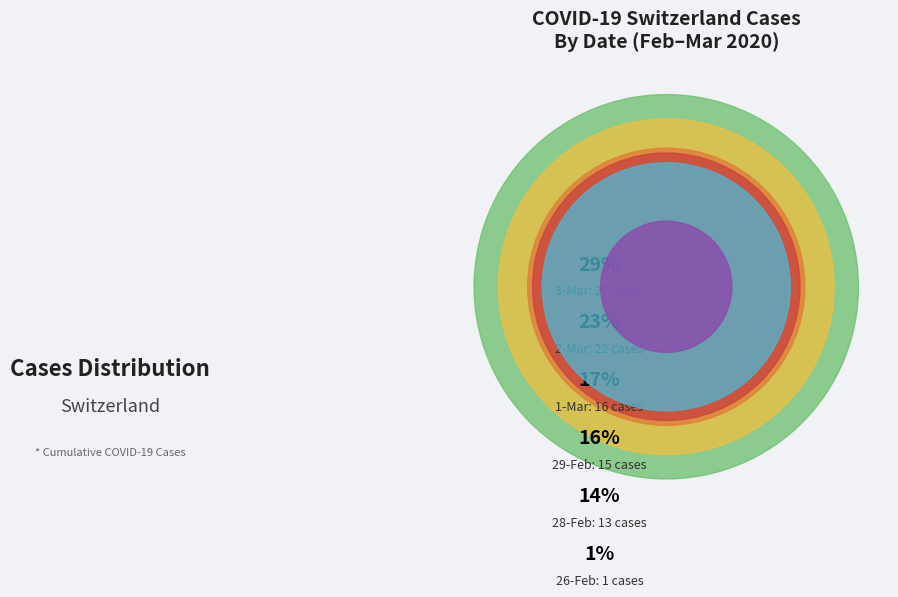

To the nearest percent, what percentage of the pie is 2020-02-28?

14%